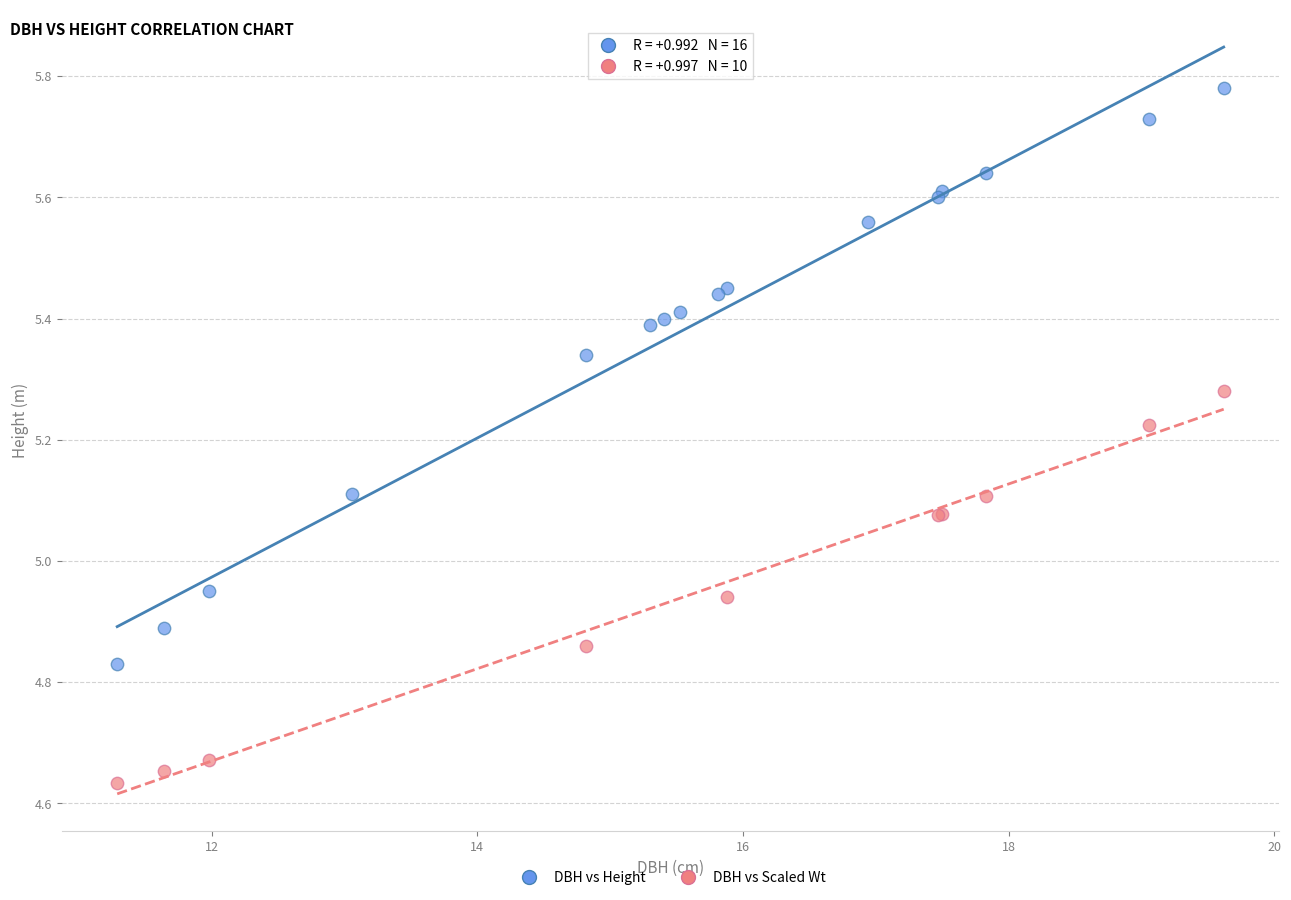

Which series has the largest Y range (max minus min)?

DBH vs Height